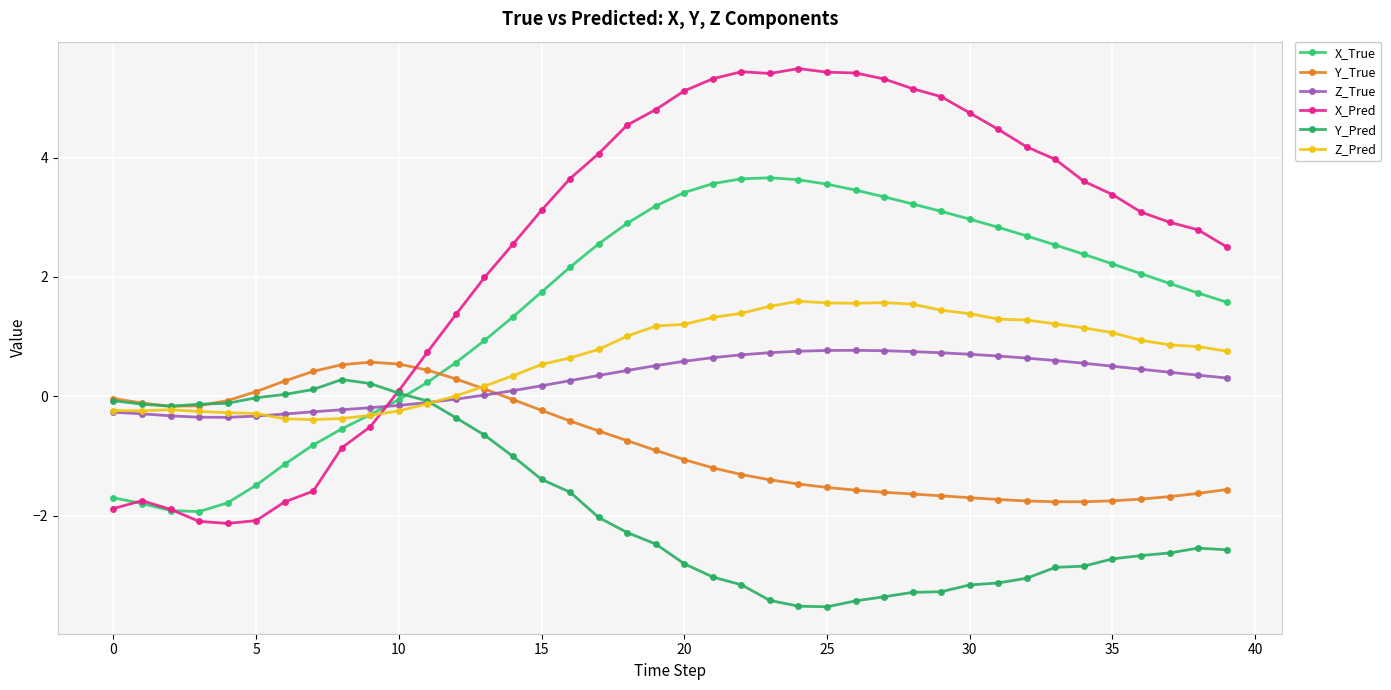

At which category is the sum across all series the highest?

22